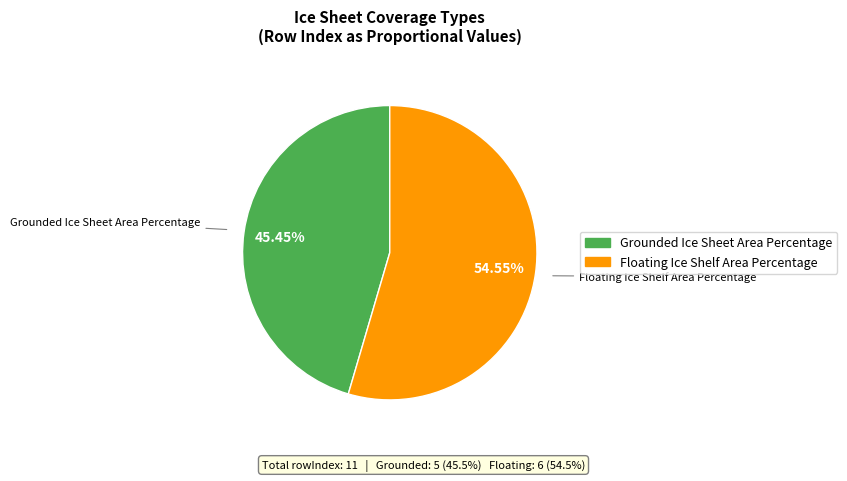

Which slice is the smallest?

Grounded Ice Sheet Area Percentage